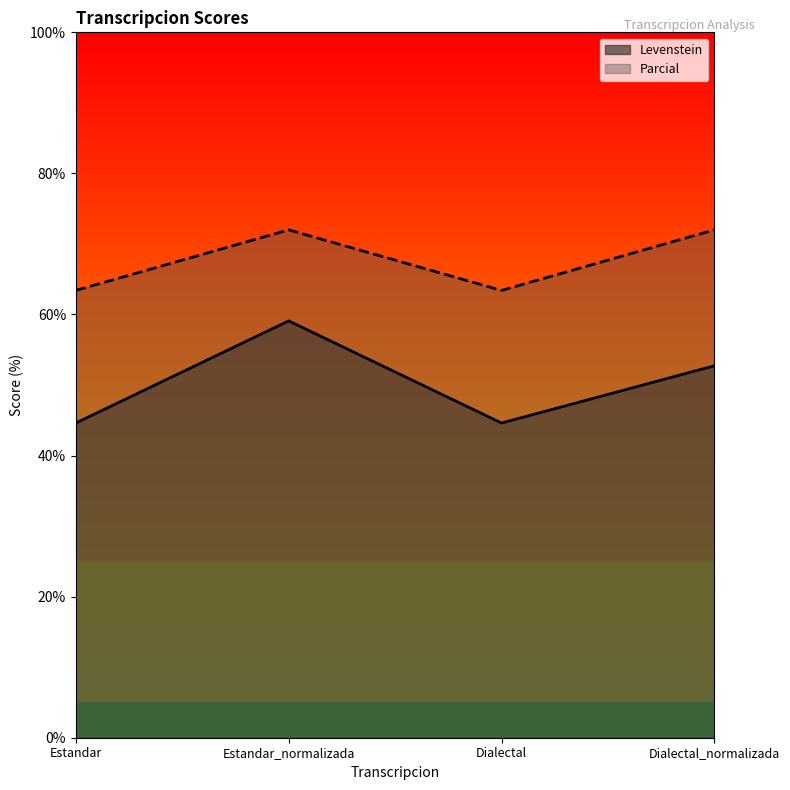

True or false: Levenstein has more than 0 interior local peaks.

True